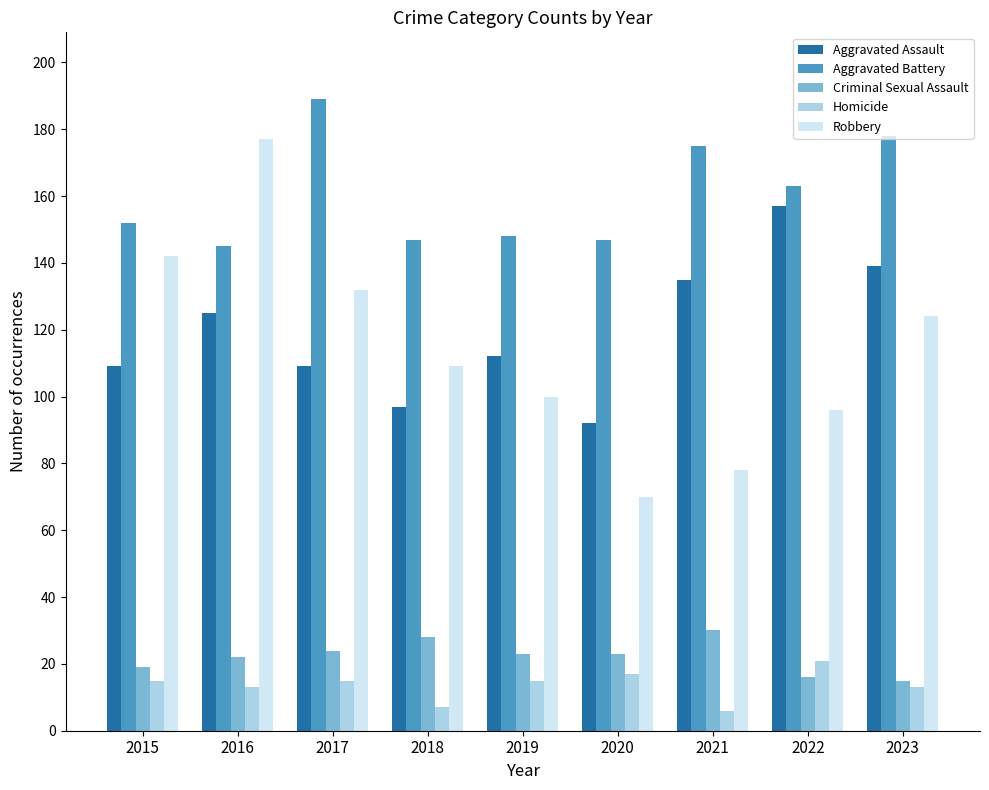

Reading left to right, extract all data points from this chart.

Aggravated Assault: 109	125	109	97	112	92	135	157	139
Aggravated Battery: 152	145	189	147	148	147	175	163	178
Criminal Sexual Assault: 19	22	24	28	23	23	30	16	15
Homicide: 15	13	15	7	15	17	6	21	13
Robbery: 142	177	132	109	100	70	78	96	124